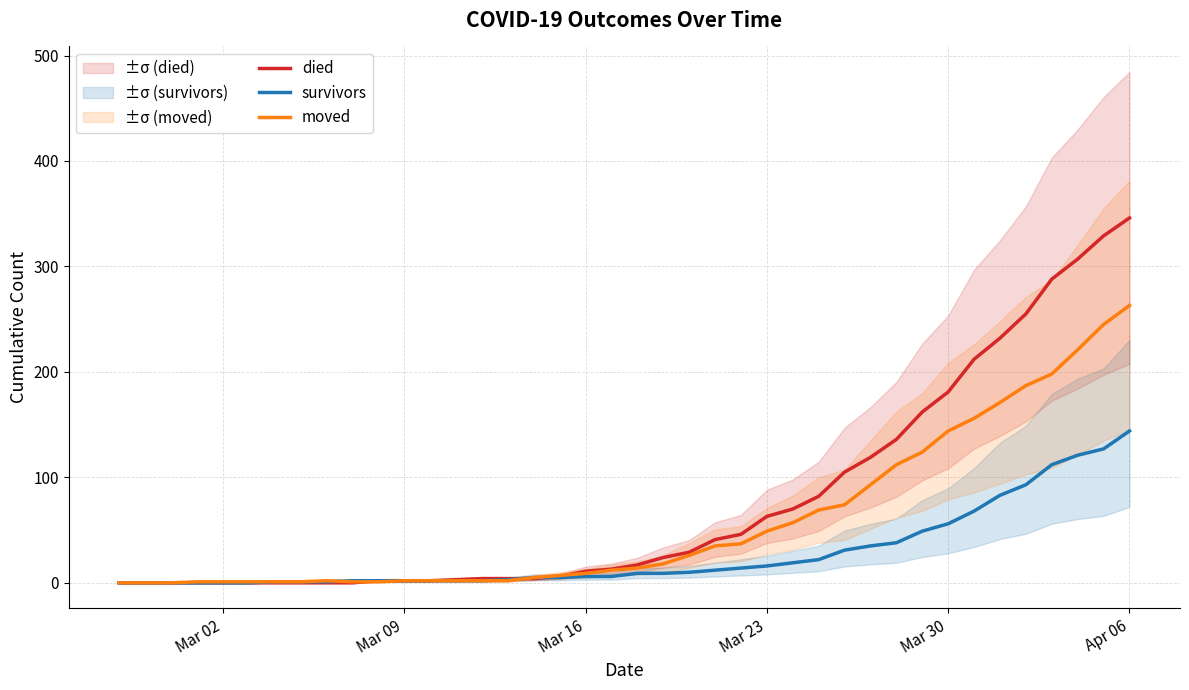

What is the highest value of the died series?

346